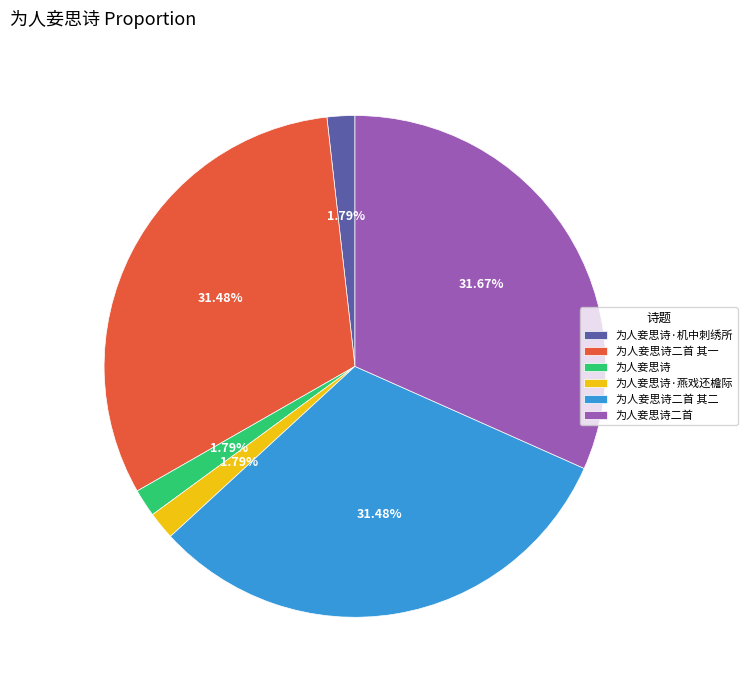

To the nearest percent, what portion does 为人妾思诗 represent?

2%